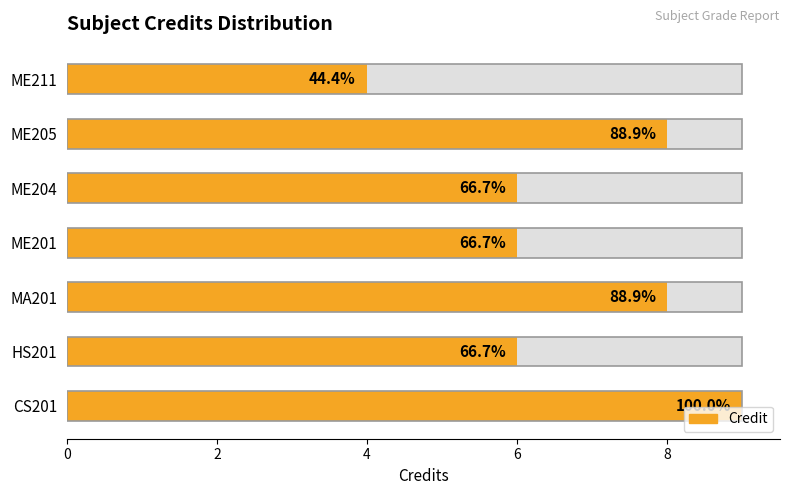

Is it true that the value at 6 is 5?

False